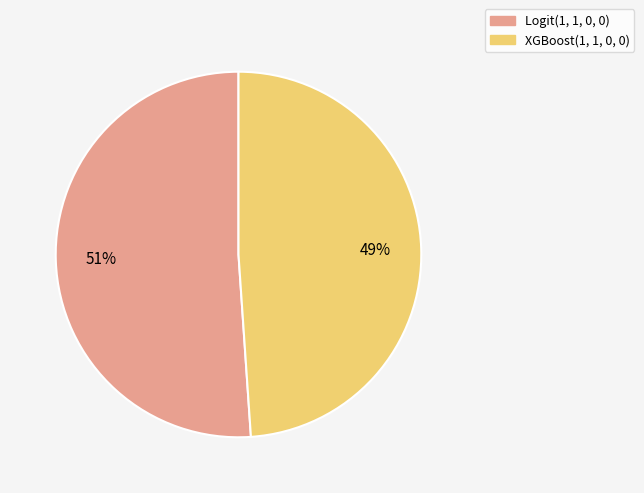

To the nearest percent, what is the average slice percentage?

50%